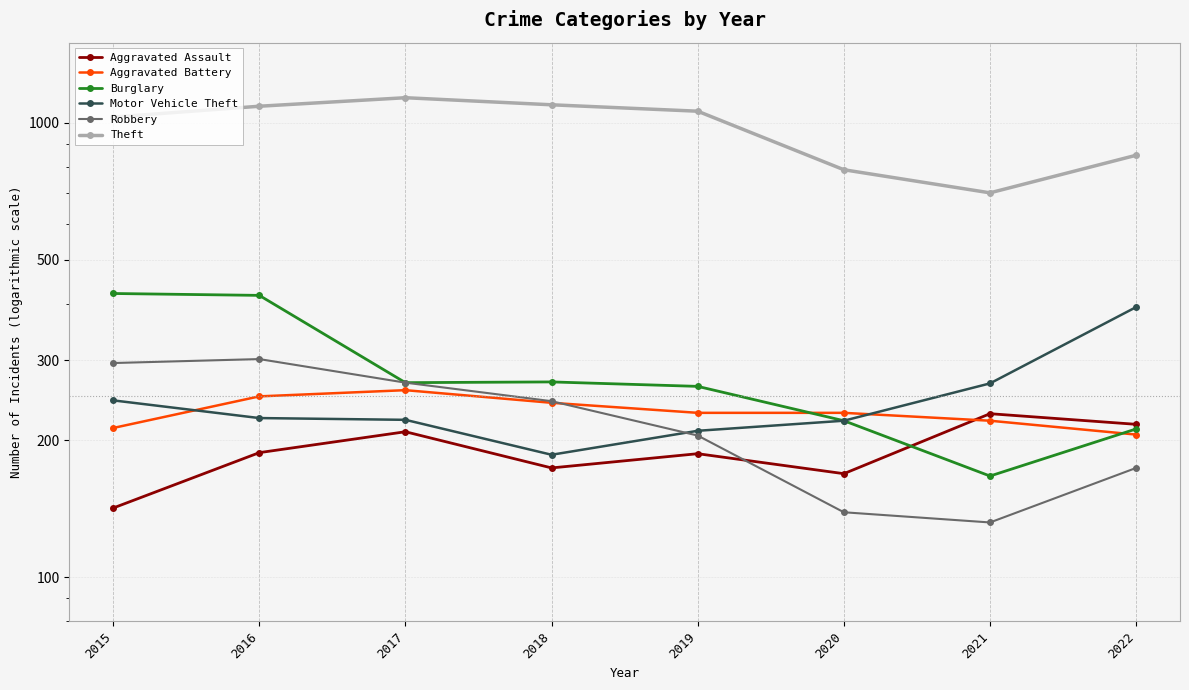

At how many categories does at least one series exceed 522?

8